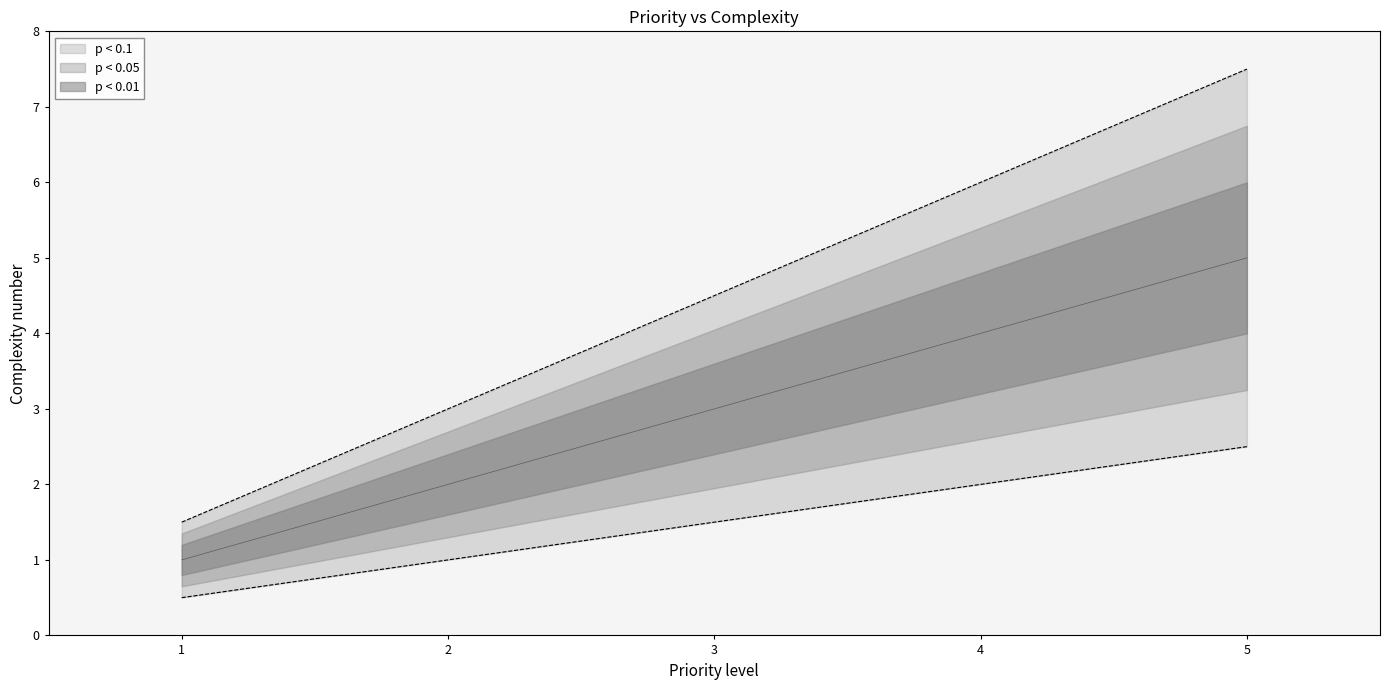

The Priority level series shows 2.0 at 4.0. True or false?

True